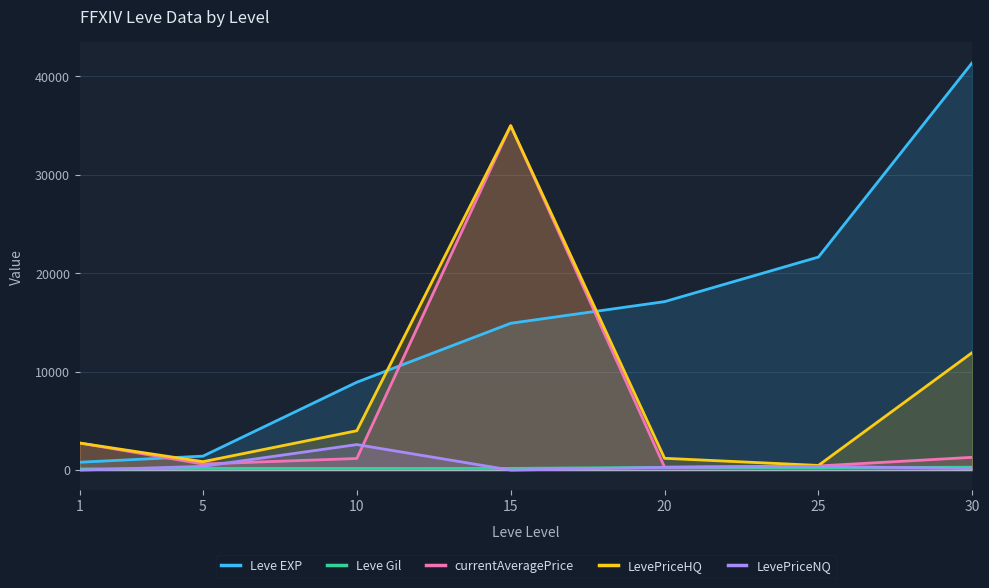

What is the spread (max minus min) of values at 1?

2749.0